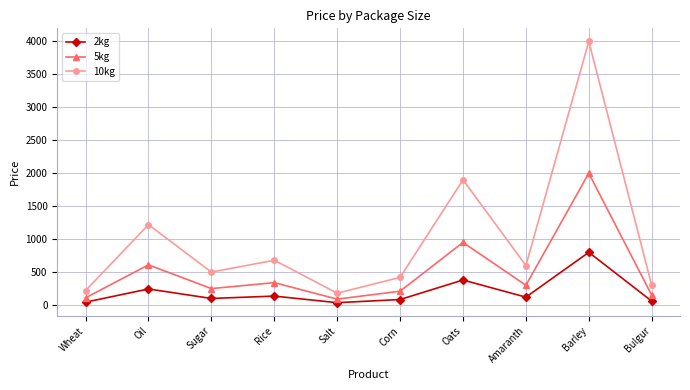

What is the sum of all 10kg values?

10020